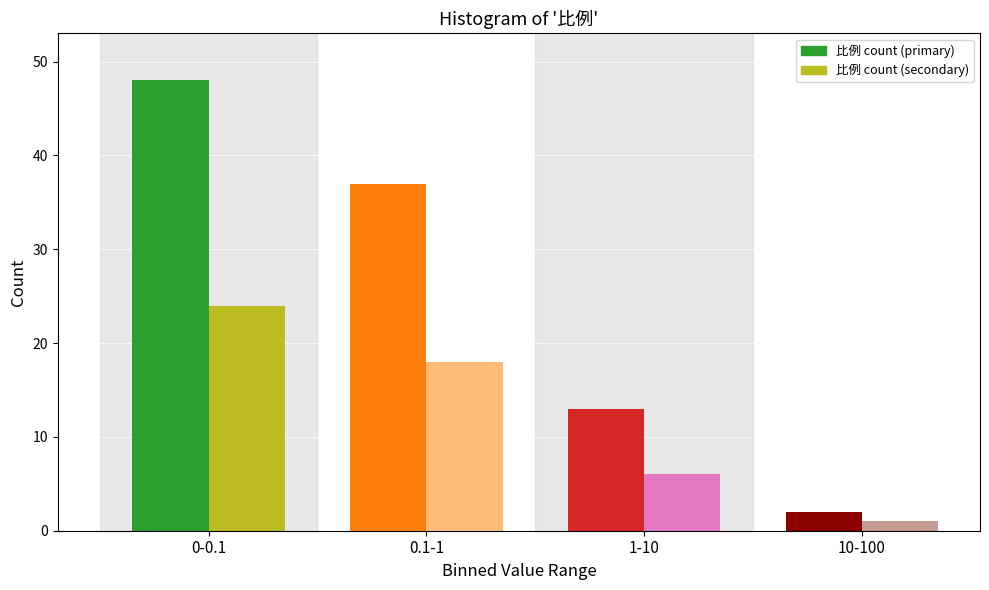

Reading left to right, list all the values displayed in this chart.

比例 count (primary): 0-0.1=48	0.1-1=37	1-10=13	10-100=2
比例 count (secondary): 0-0.1=24	0.1-1=18	1-10=6	10-100=1